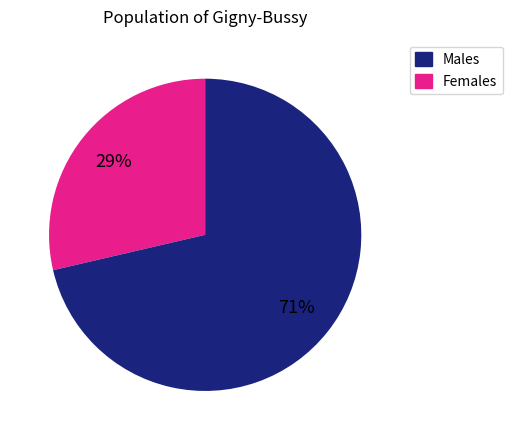

To the nearest percent, what is the average slice percentage?

50%